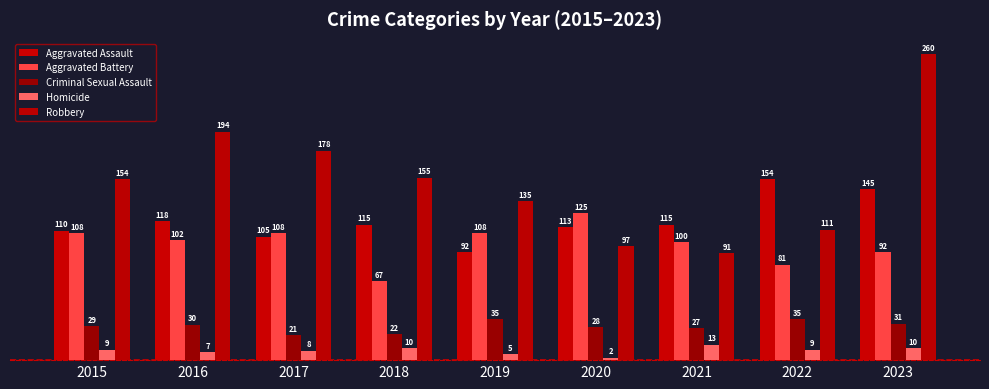

Does the chart contain stacked bars?

No